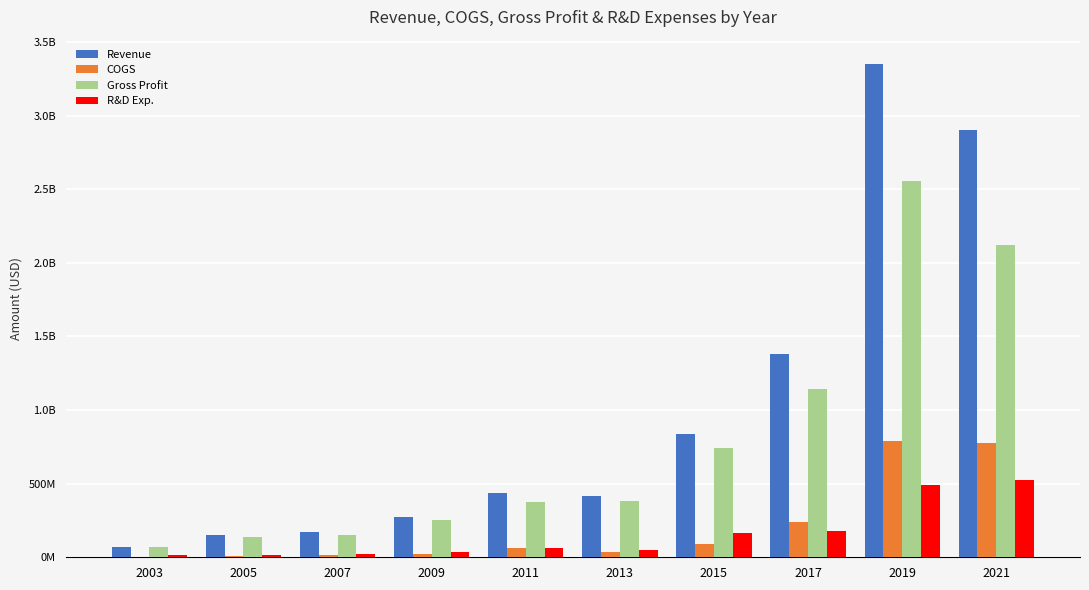

At 2013, list the series in order from largest to smallest.

Revenue, Gross Profit, R&D Exp., COGS